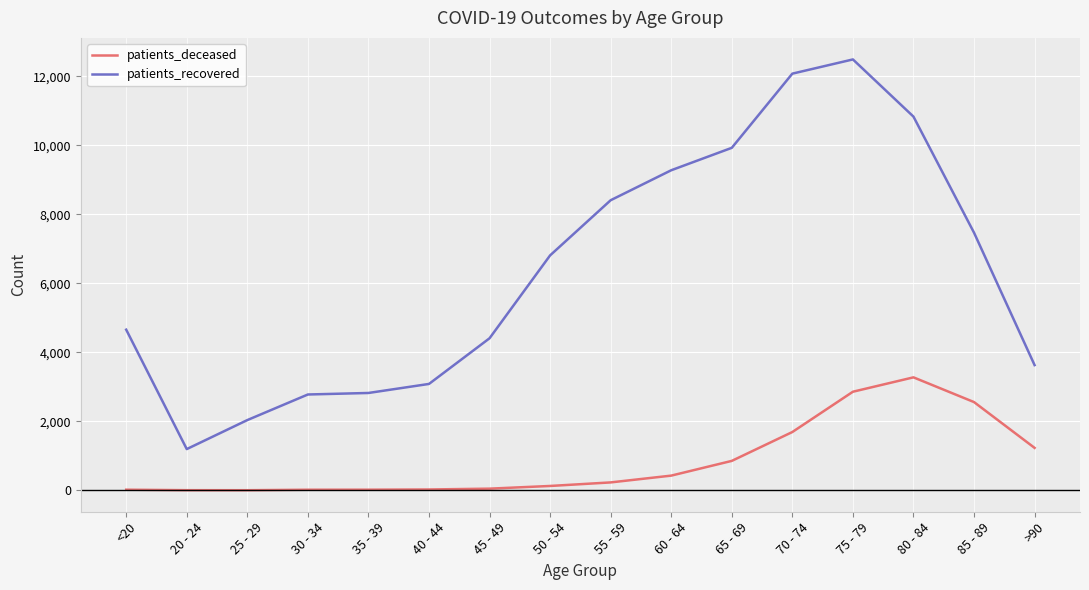

What is the maximum value shown in the chart?

12492